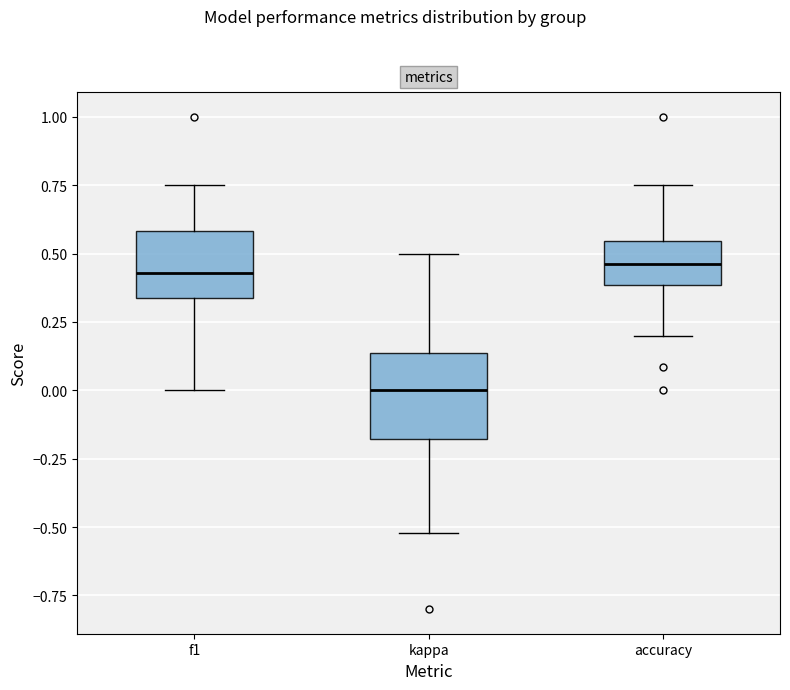

Where is the upper edge of the box for kappa on the y-axis? The values are not printed on the chart, so give them approximately, as read against the axis.

0.15